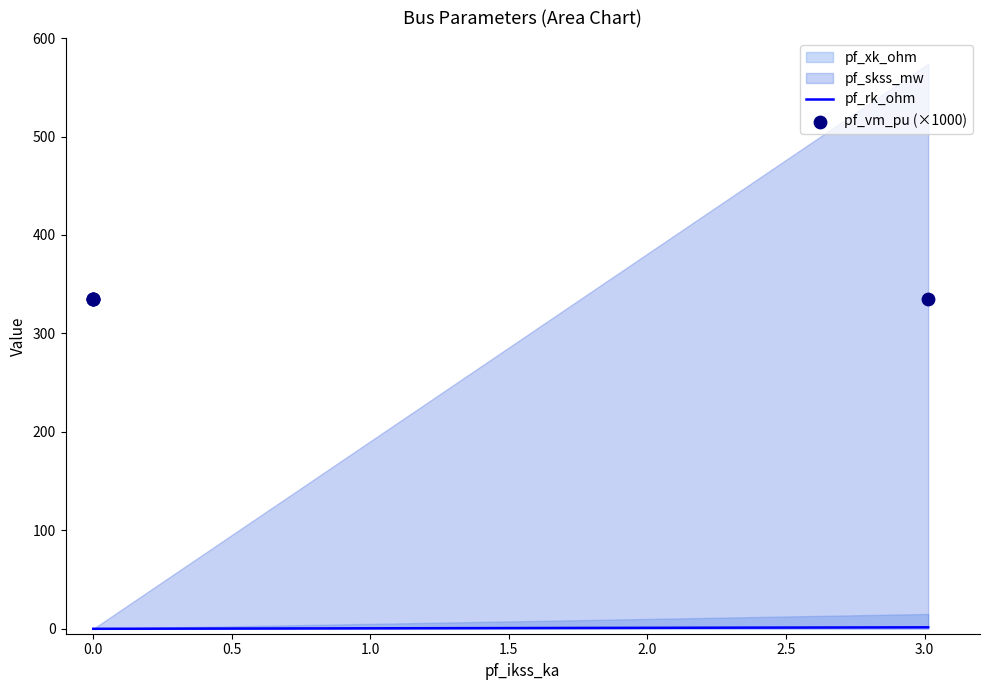

What is the total value across all series at 0.0?

335.5